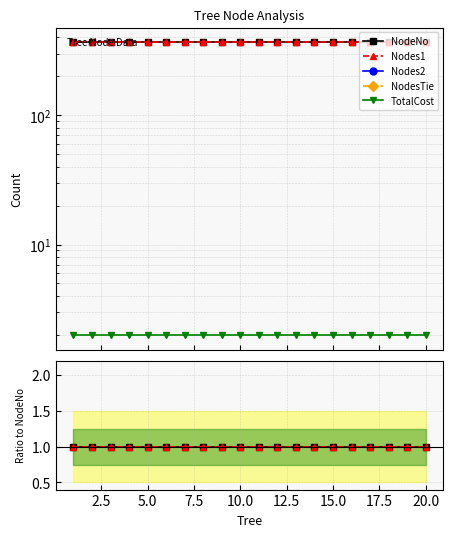

Is the value of Nodes1 at 12.5 greater than the value of NodesTie at 15?

Yes